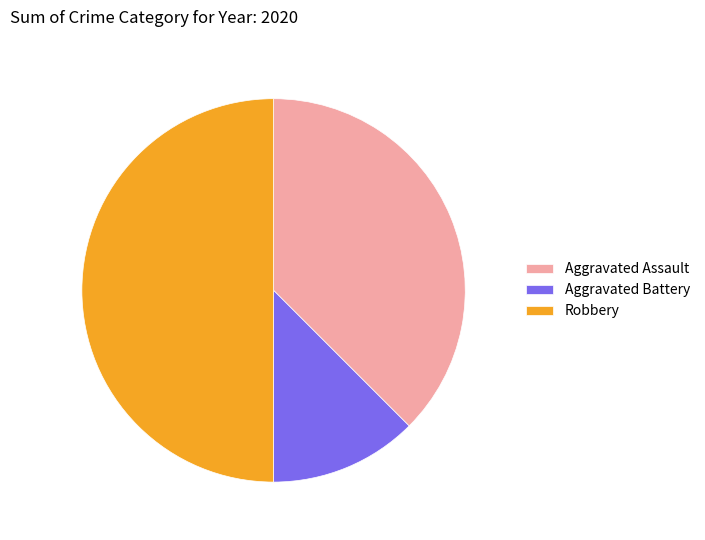

Which slice is the largest?

Robbery